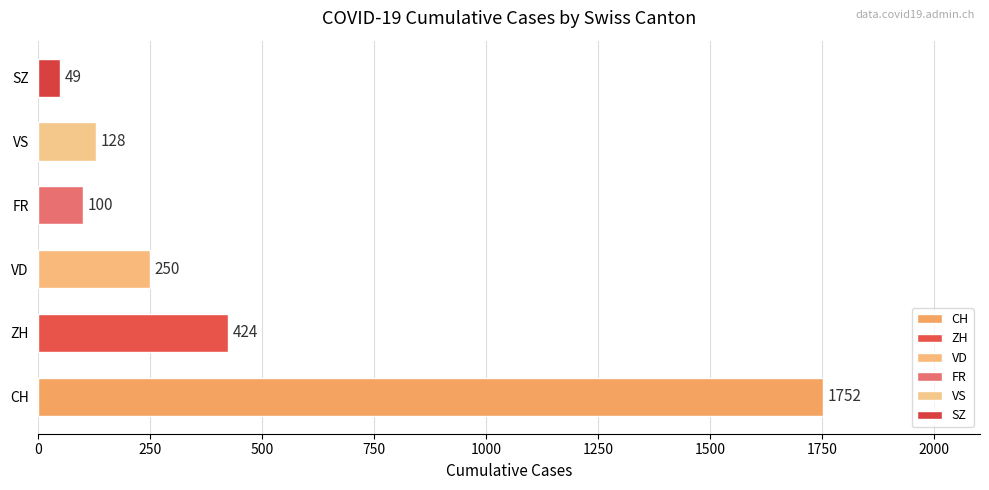

How many data points does each series have?

6